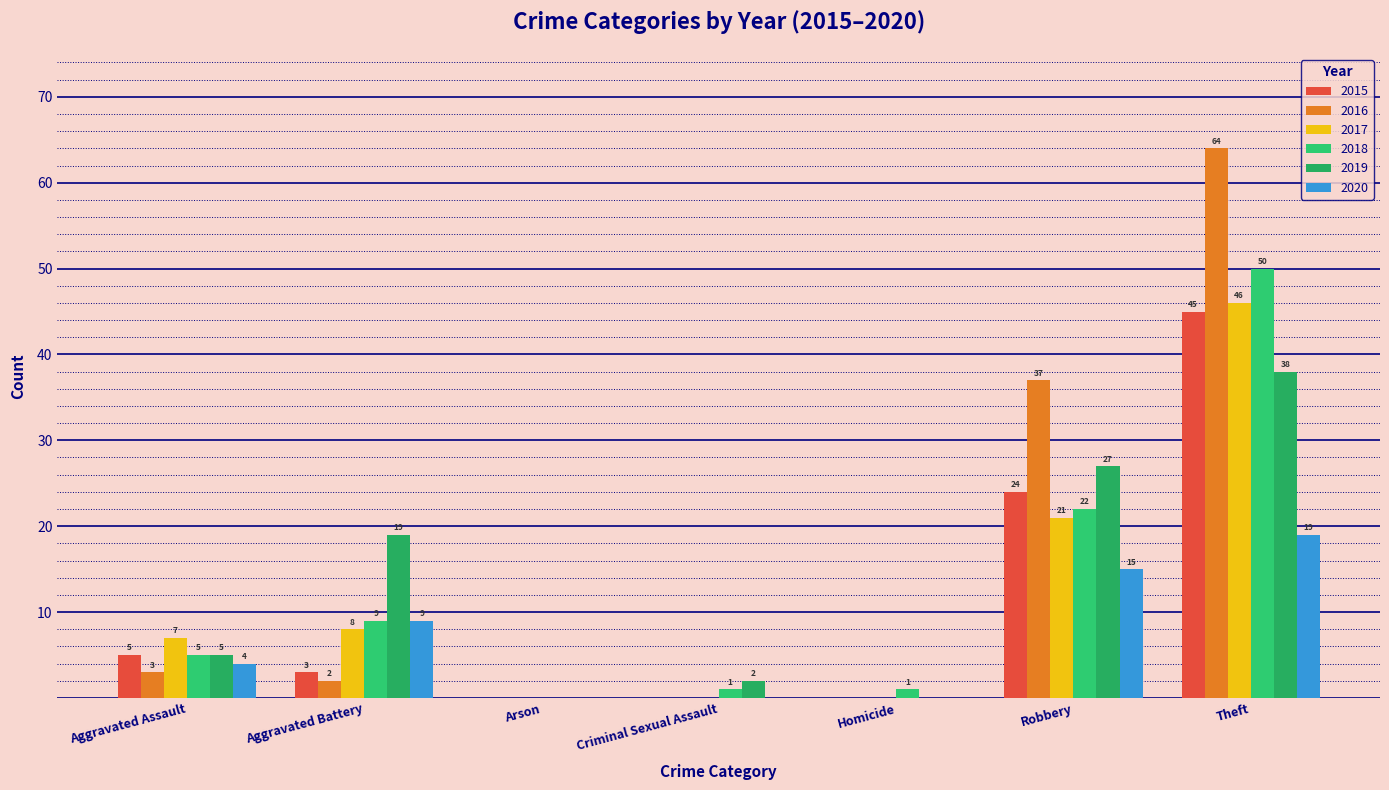

List the labels in order of 2020 value, smallest first.

Arson, Criminal Sexual Assault, Homicide, Aggravated Assault, Aggravated Battery, Robbery, Theft